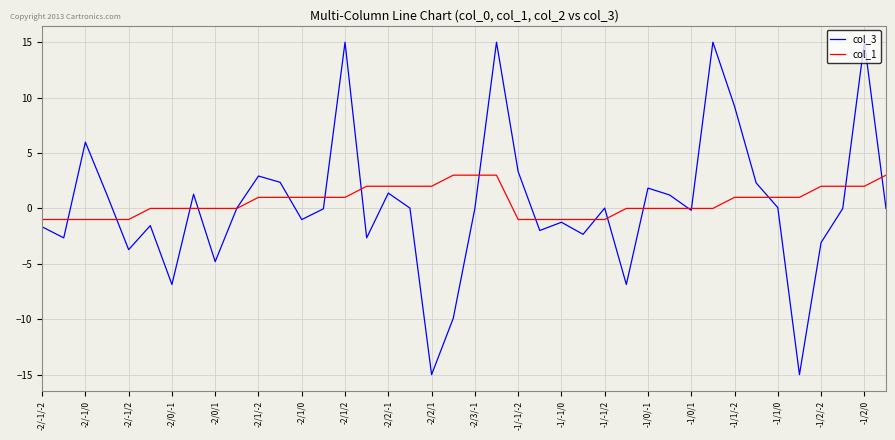

What is the minimum value shown in the chart?

-15.0